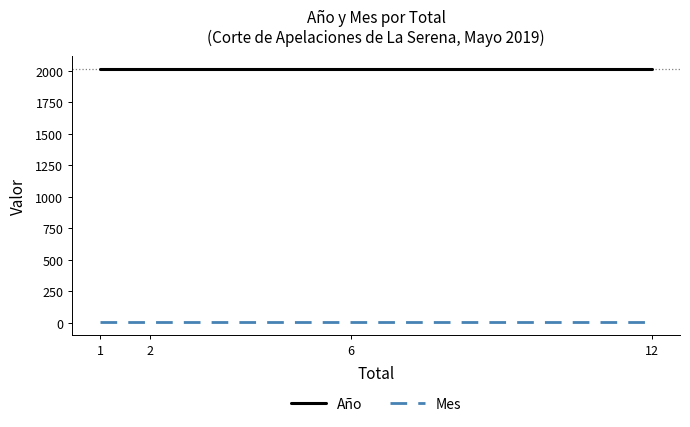

Rank the series by their average value, from highest to lowest.

Año, Mes